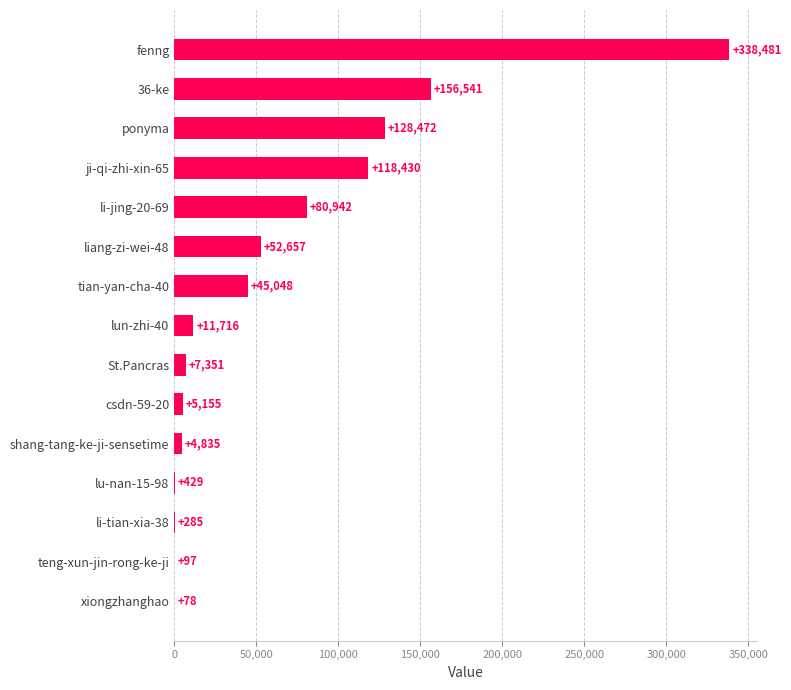

What is the greatest value displayed?

338481